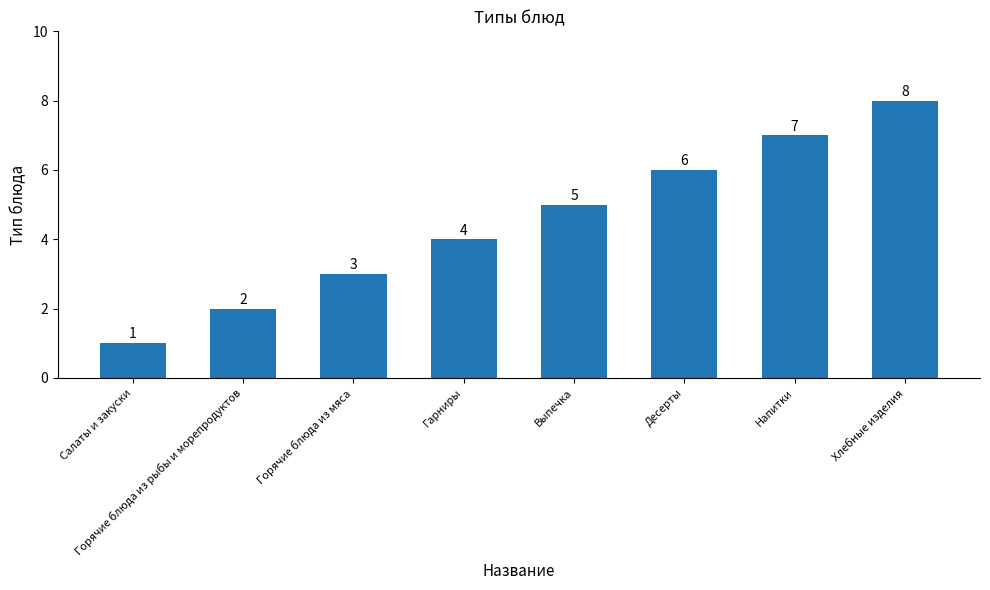

Rank the categories by value from highest to lowest.

Хлебные изделия, Напитки, Десерты, Выпечка, Гарниры, Горячие блюда из мяса, Горячие блюда из рыбы и морепродуктов, Салаты и закуски